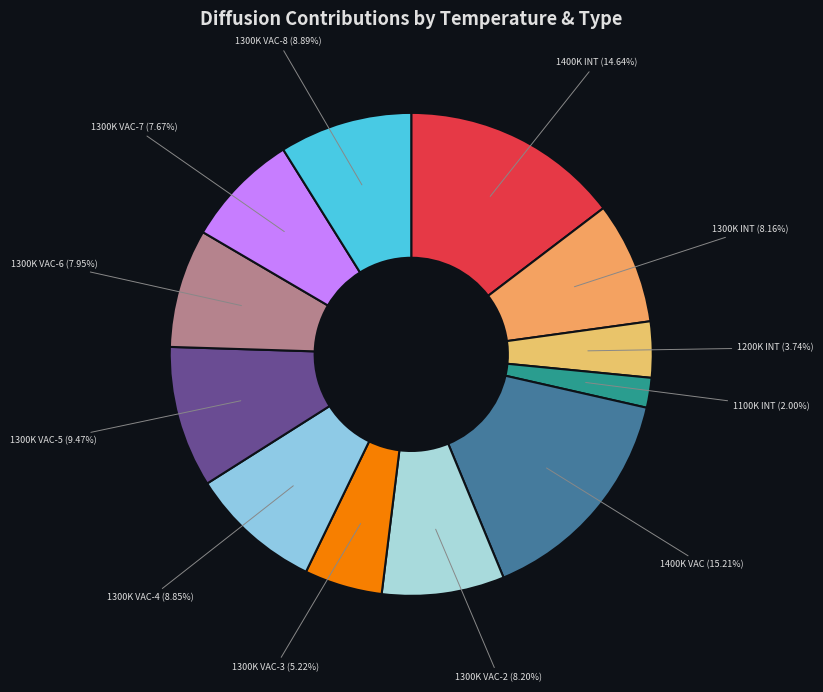

Rank the categories by value from highest to lowest.

1400K VAC, 1400K INT, 1300K VAC-5, 1300K VAC-8, 1300K VAC-4, 1300K VAC-2, 1300K INT, 1300K VAC-6, 1300K VAC-7, 1300K VAC-3, 1200K INT, 1100K INT